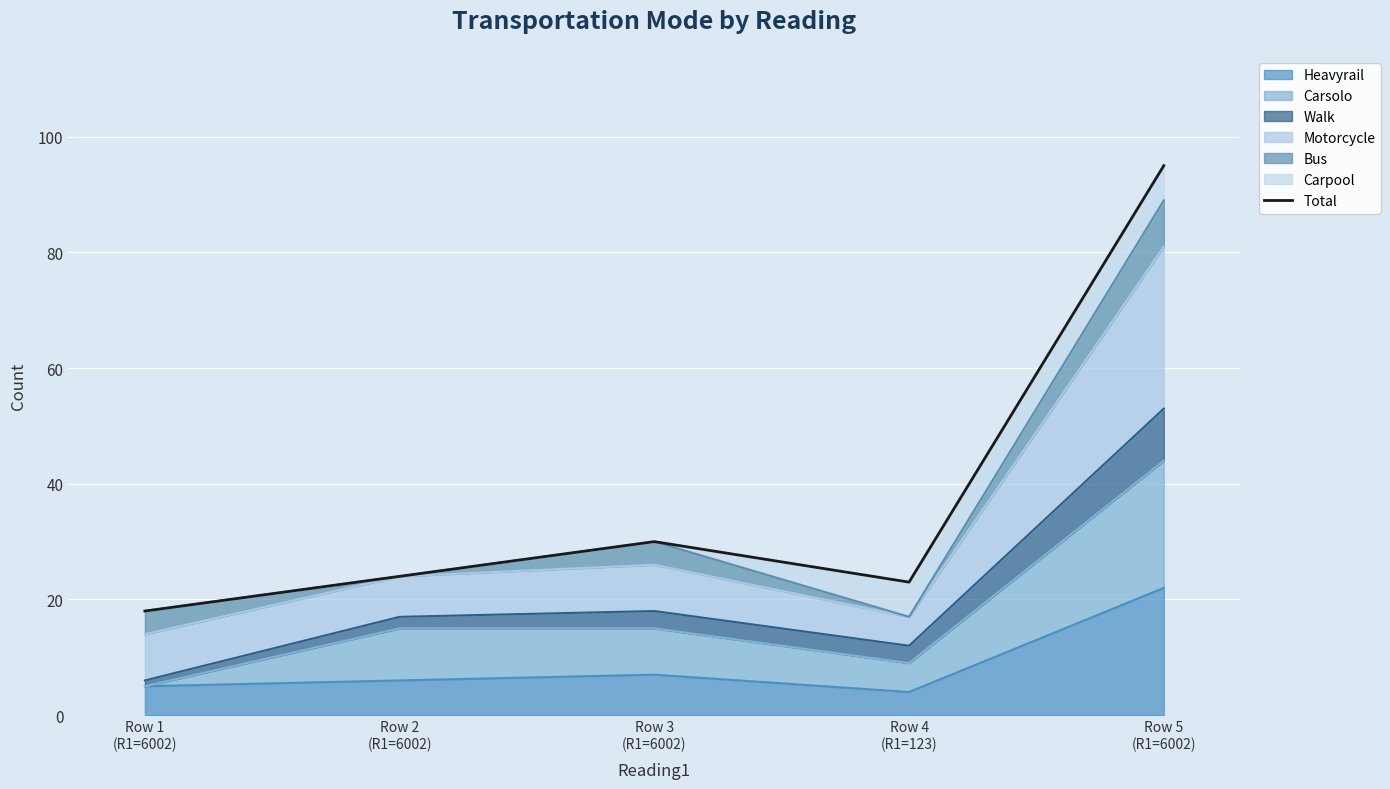

How many categories are shown in the chart?

5